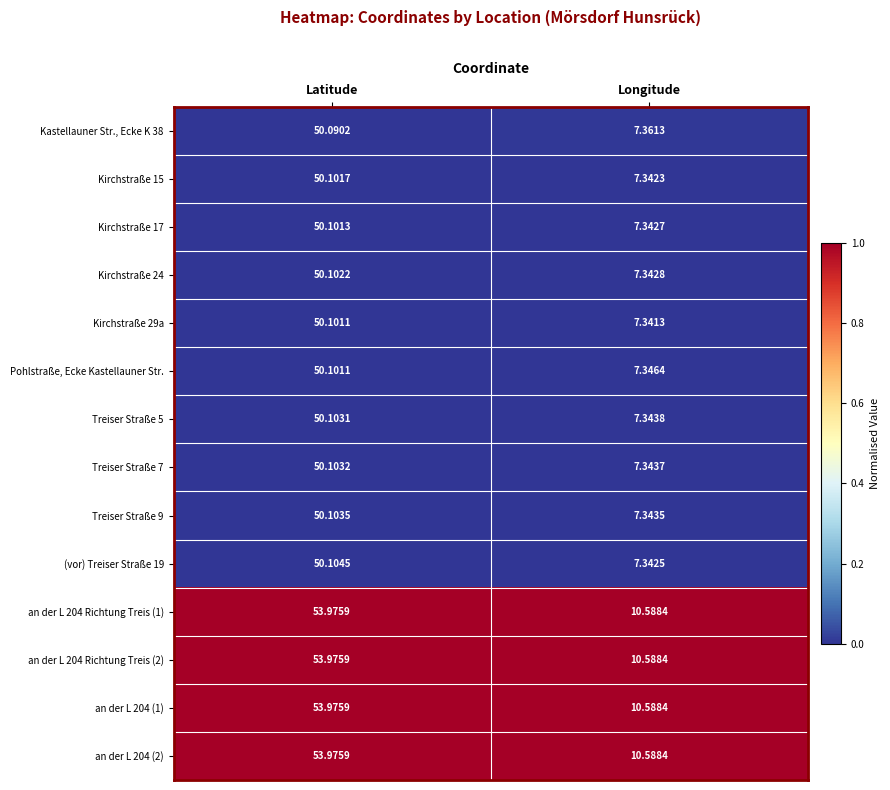

At which category is the sum across all series the highest?

Latitude